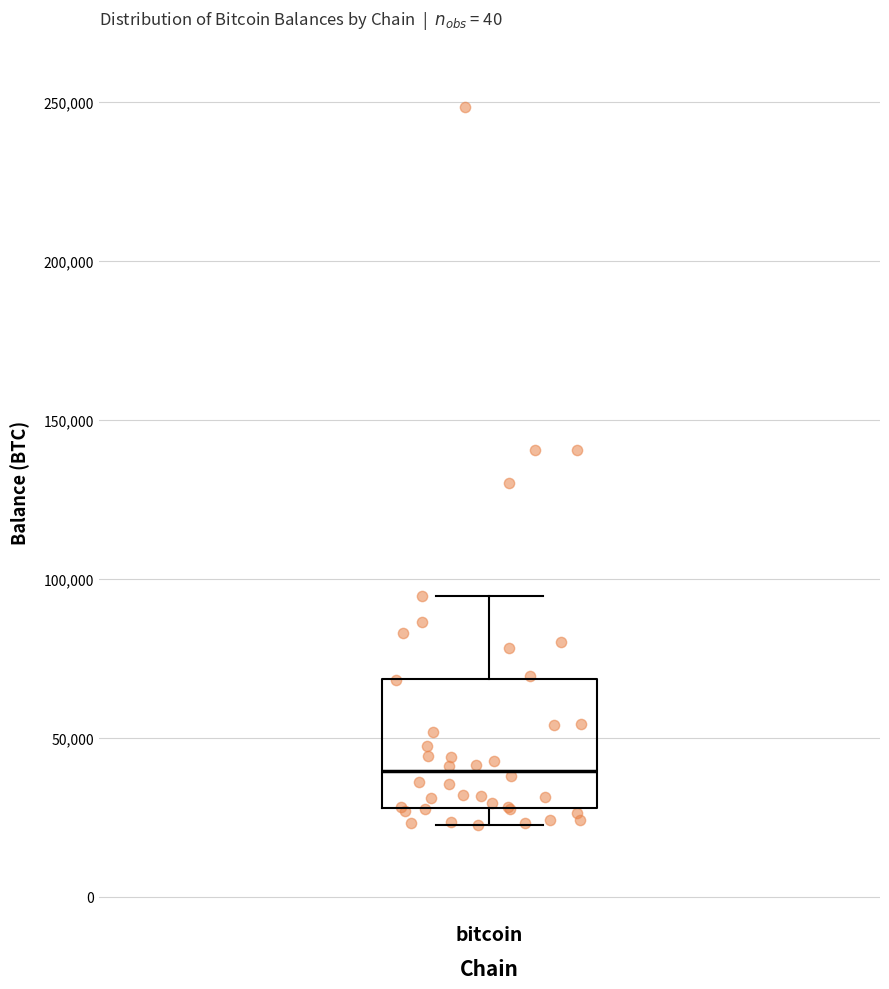

Transcribe this box plot: give where the median line is, the range the box spans, and where the two whiskers end, as read against the y-axis. The values are not printed on the chart, so give them approximately, as read against the axis.

median 40000, box 30000 to 70000, whiskers 25000 to 95000